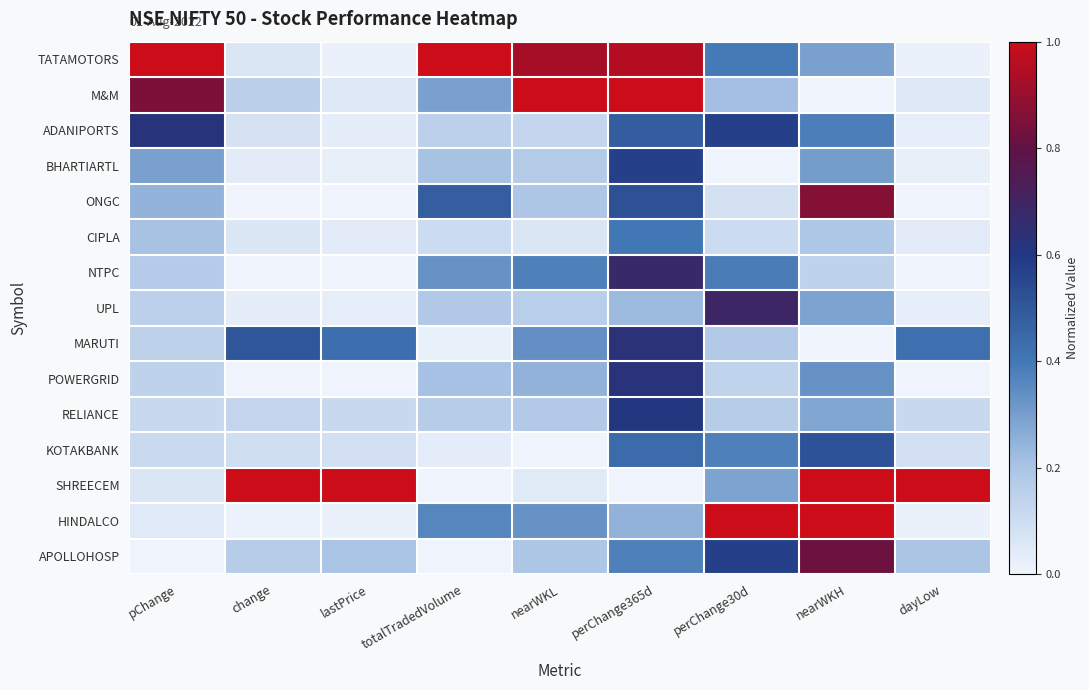

Which series has the largest range (max minus min)?

SHREECEM